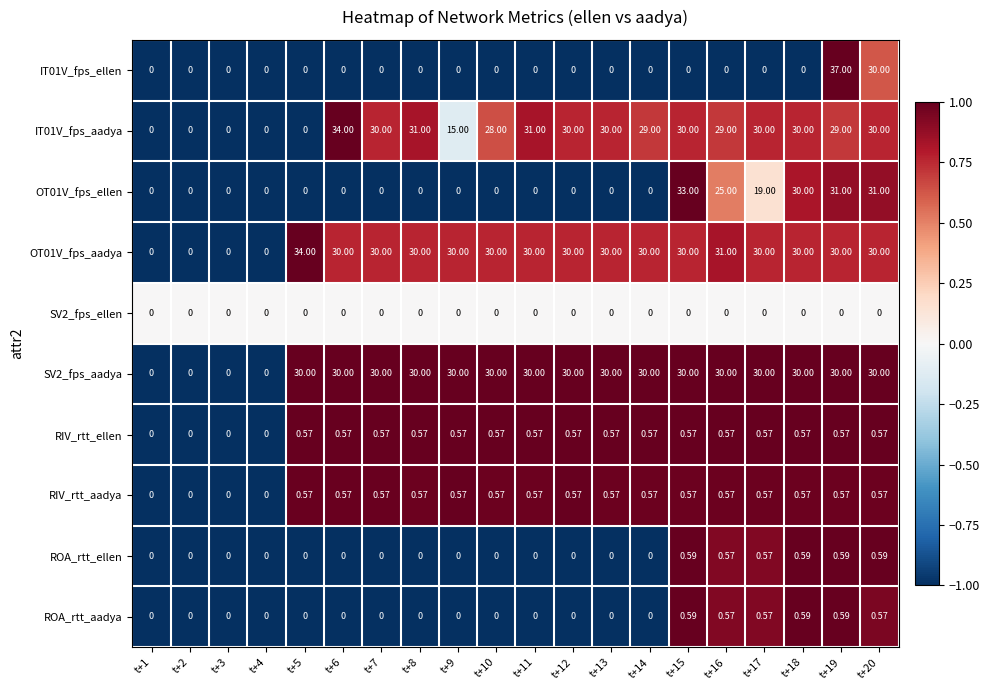

Is the value of IT01V_fps_ellen at t+19 greater than the value of RIV_rtt_aadya at t+4?

Yes